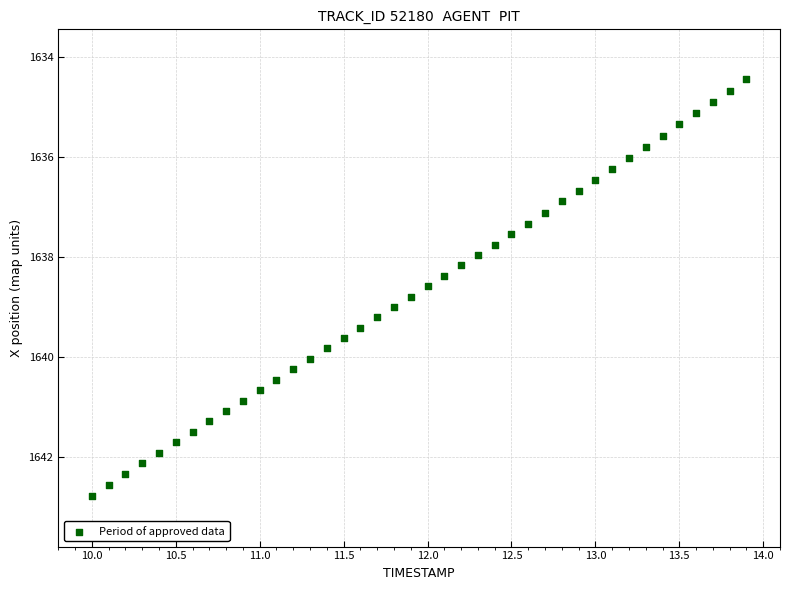

What is the range of X values (max minus min)?

3.9